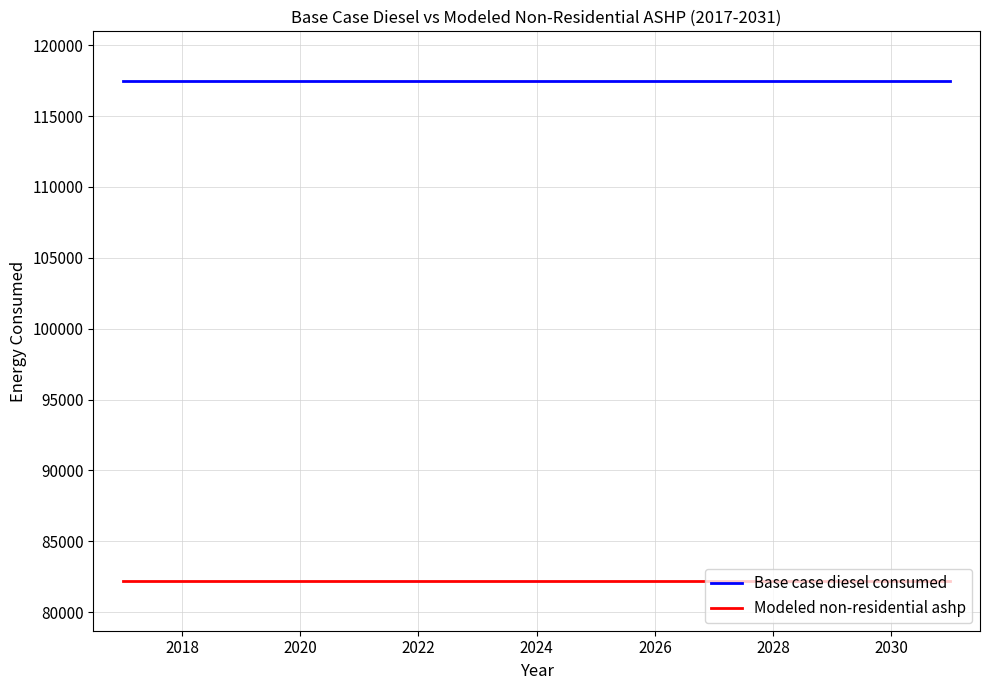

True or false: Base case diesel consumed and Modeled non-residential ashp cross at least once.

False